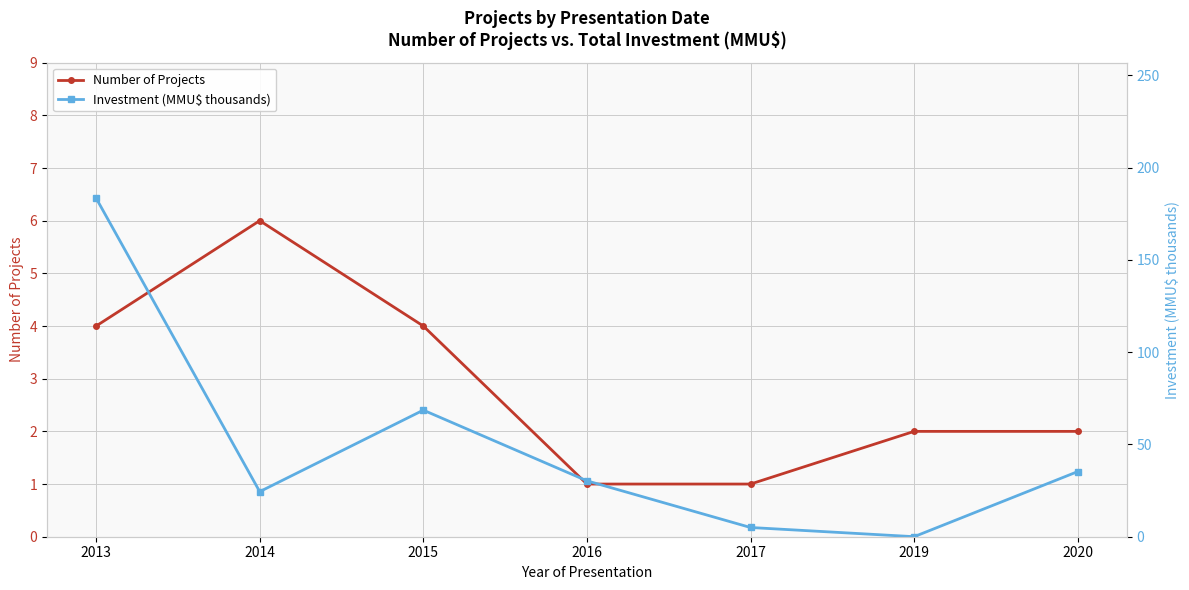

What is the total value across all series at 2019?

2.0